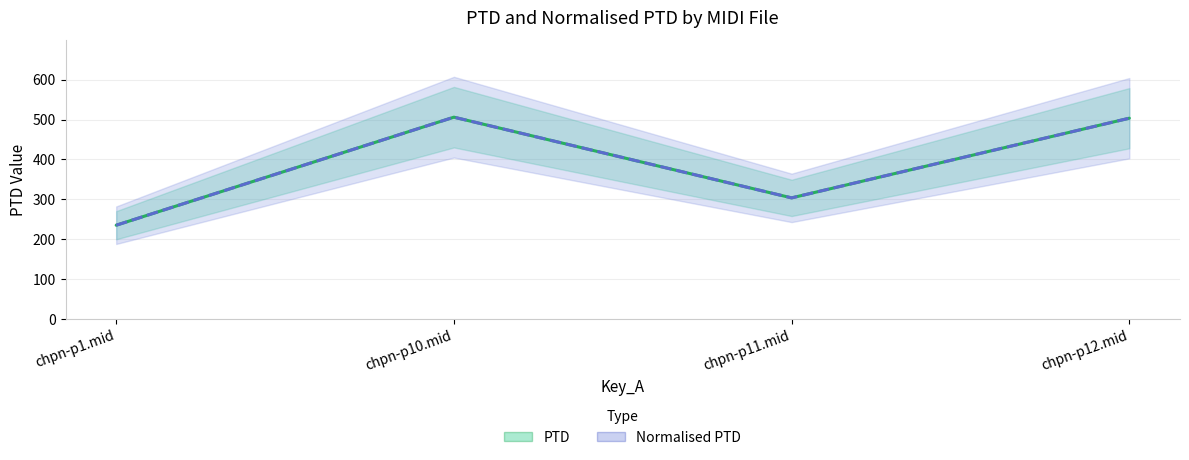

What is the greatest value displayed?

506.1